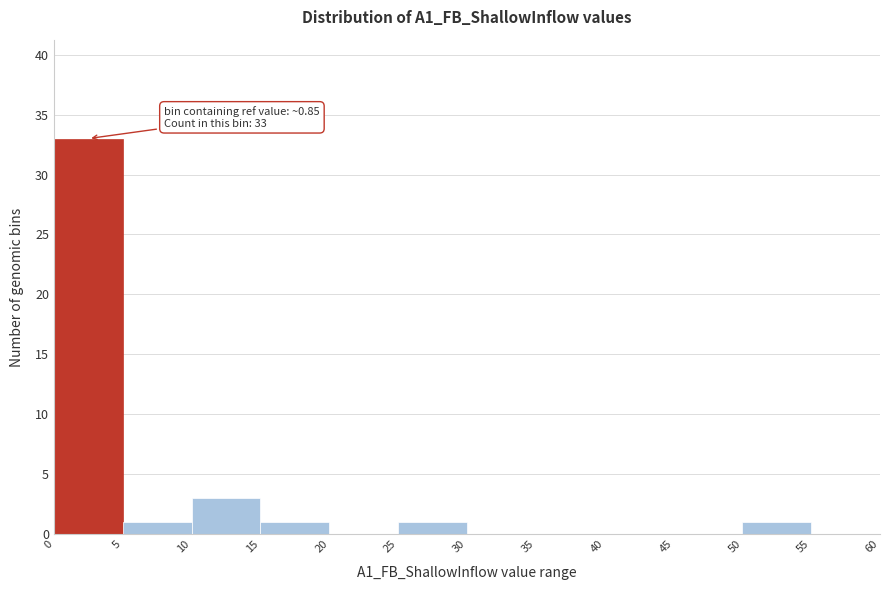

Over which range of the x-axis is the bar tallest?

0 to 5